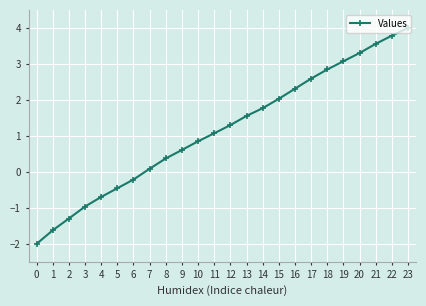

List the labels in order of value, smallest first.

0, 1, 2, 3, 4, 5, 6, 7, 8, 9, 10, 11, 12, 13, 14, 15, 16, 17, 18, 19, 20, 21, 22, 23